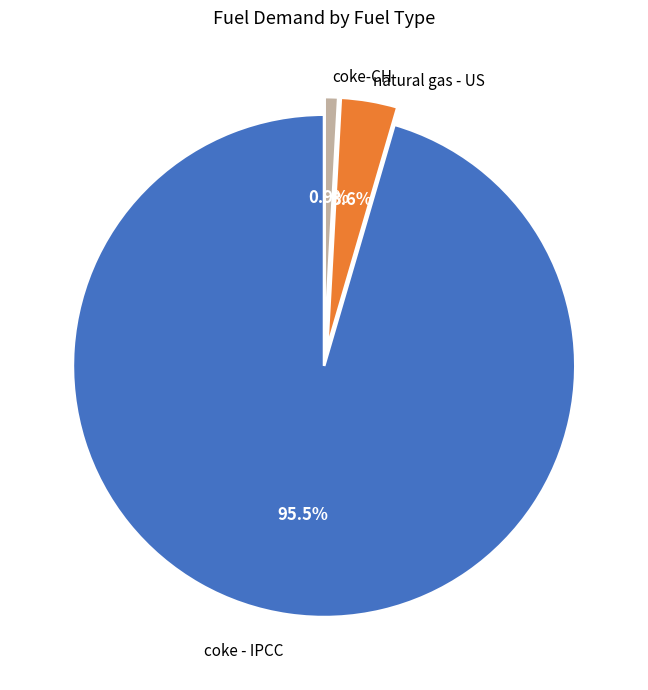

Does any single category account for the majority?

Yes